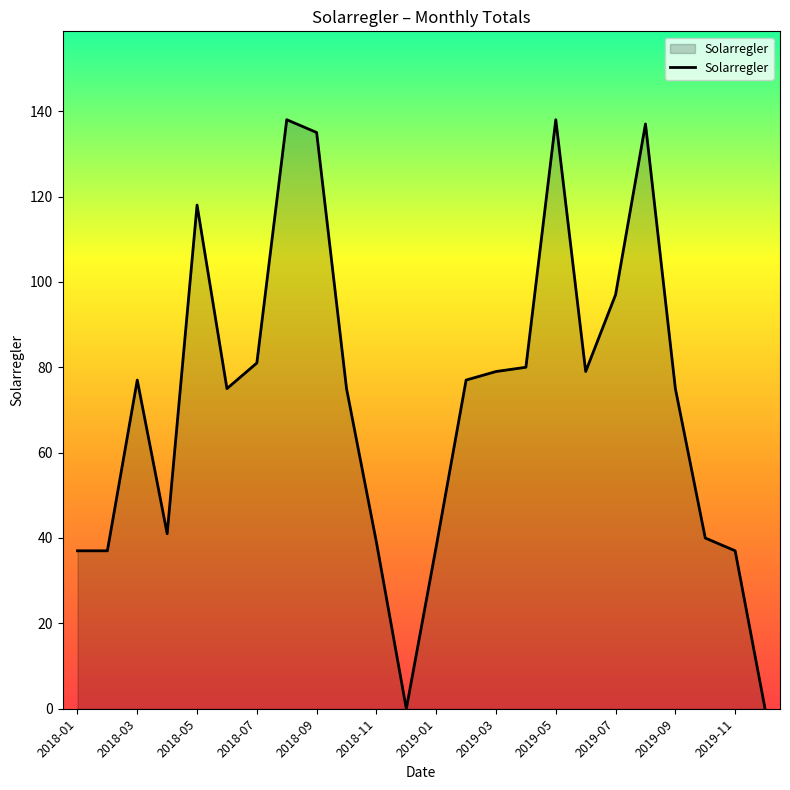

How many lines are shown in the chart?

1